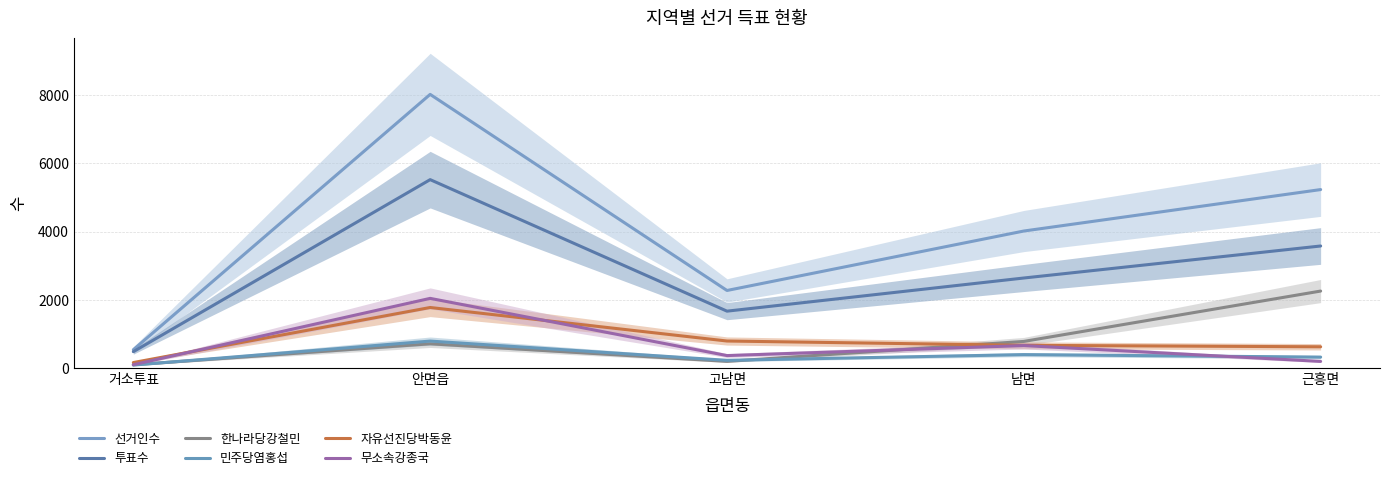

What is the sum of the 무소속강종국 values at 안면읍 and 고남면?

2416